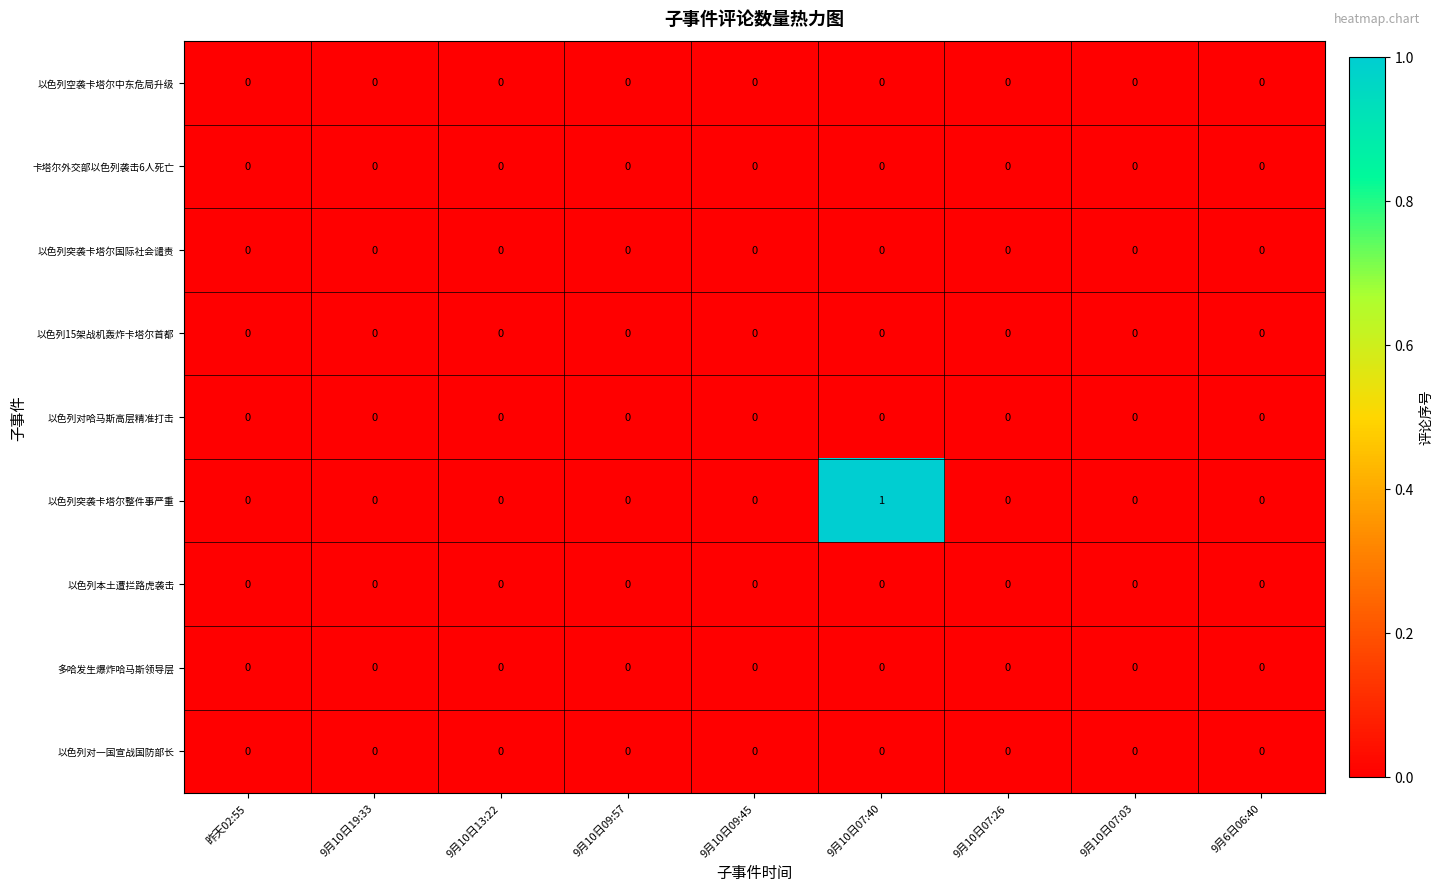

How many series are shown in this chart?

9